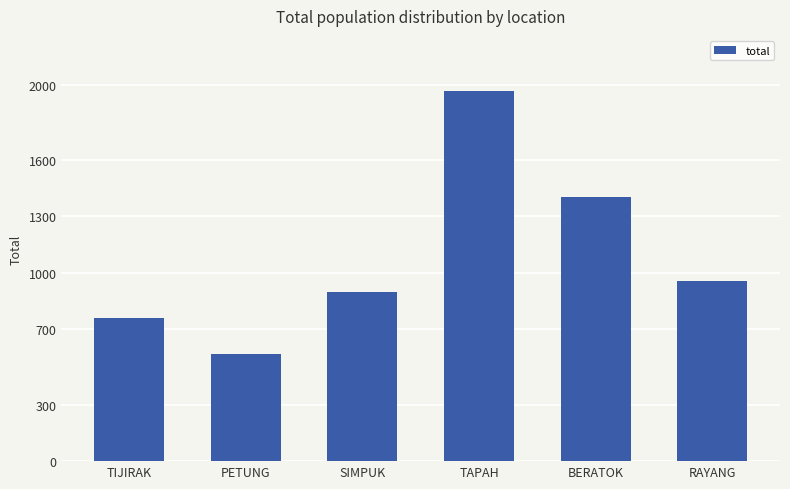

Is it true that the value at TIJIRAK is 760?

True